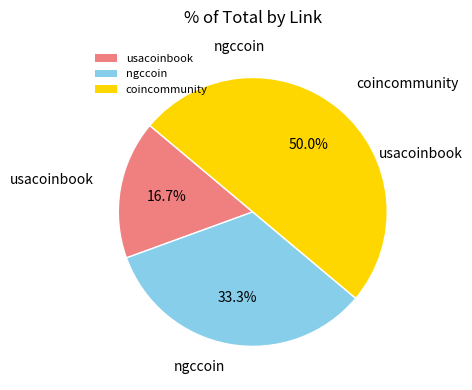

Is it true that coincommunity is 41% of the pie?

False